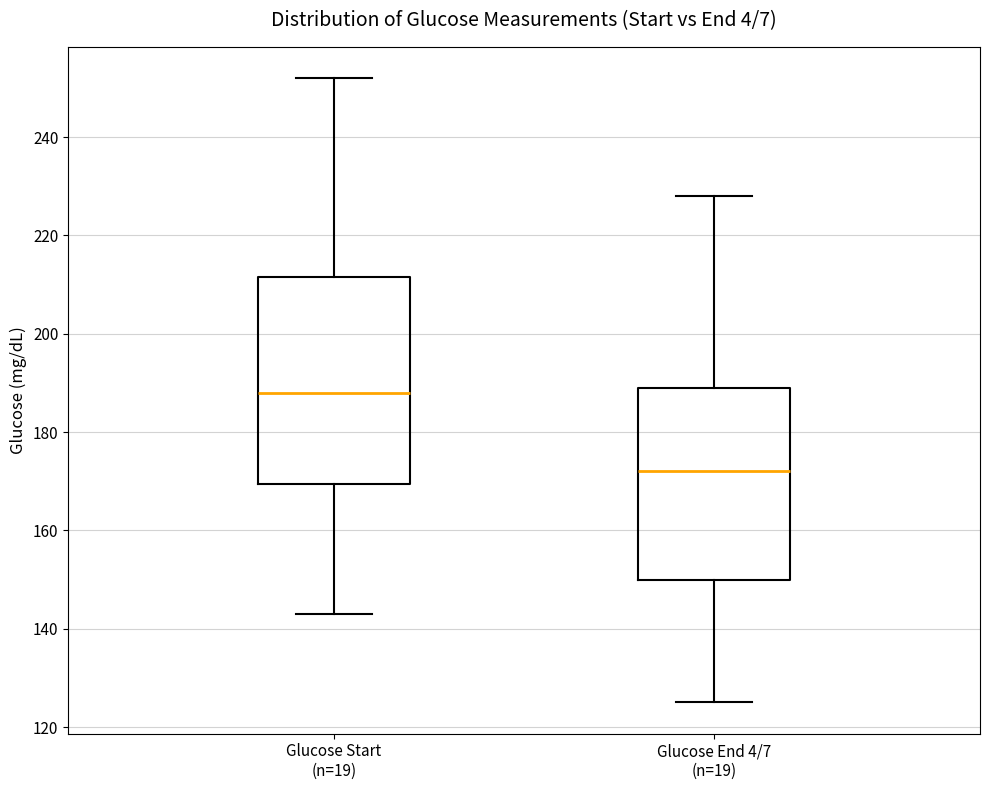

Which box is the tallest, from its lower edge to its upper edge?

Glucose Start (n=19)